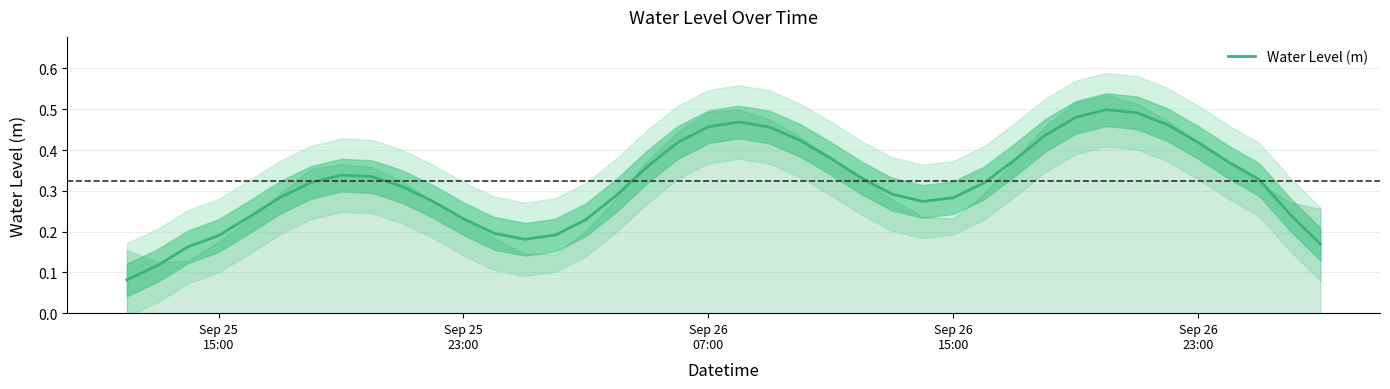

At which label is the value closest to 0?

Sep 25
15:00